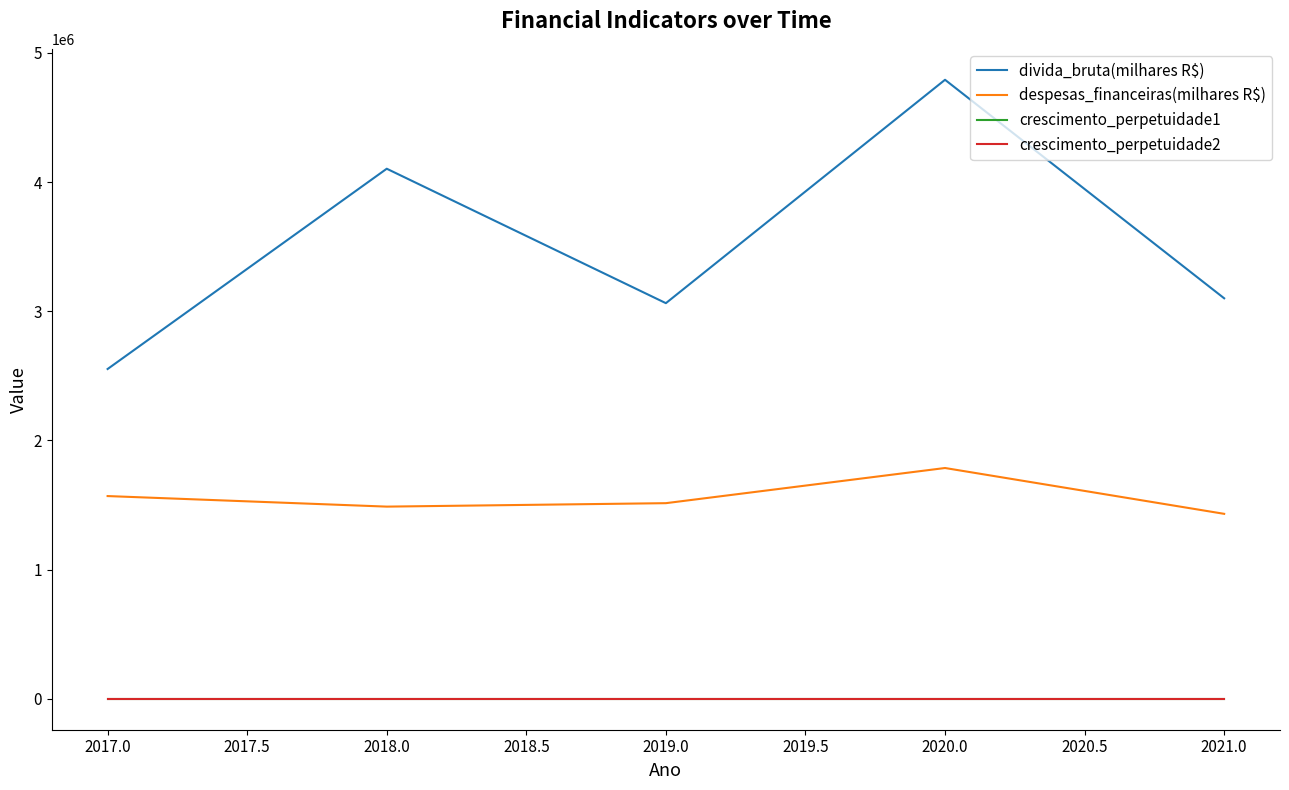

Where is despesas_financeiras(milhares R$) nearest to the value 1609187?

2017.0